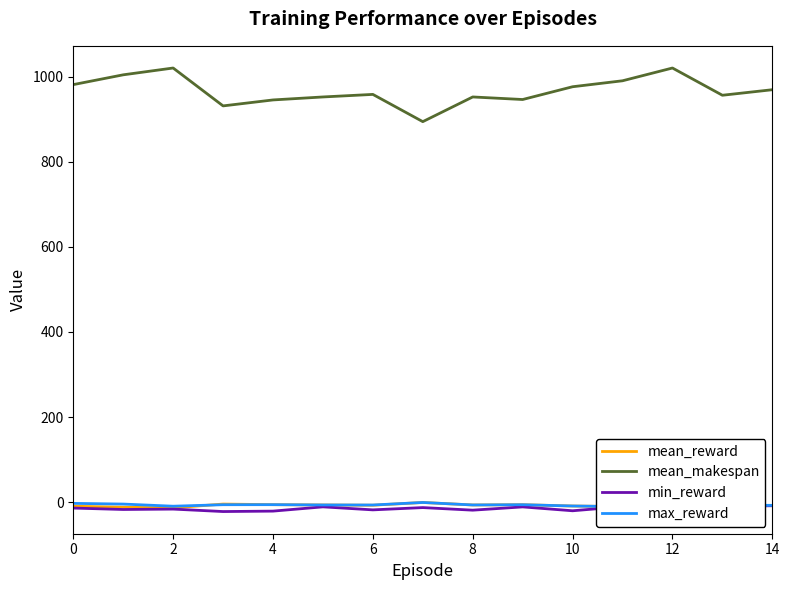

True or false: max_reward has a value of -7.9 at 9.

False